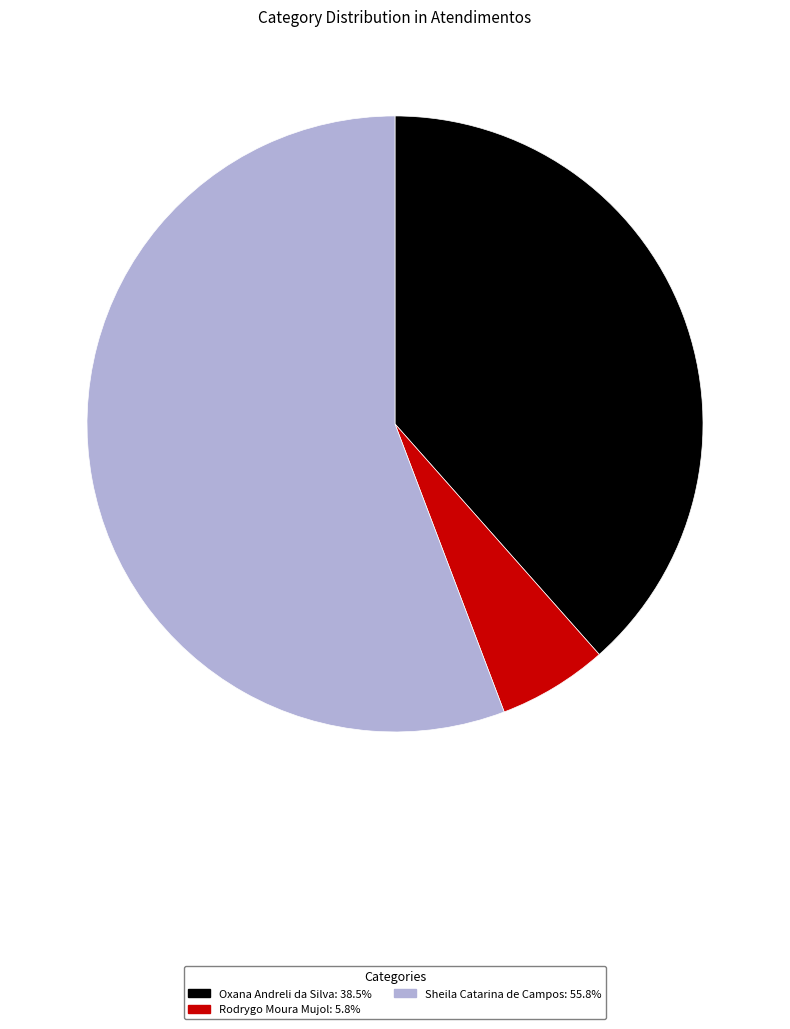

Which slice represents more than half of the pie?

Sheila Catarina de Campos